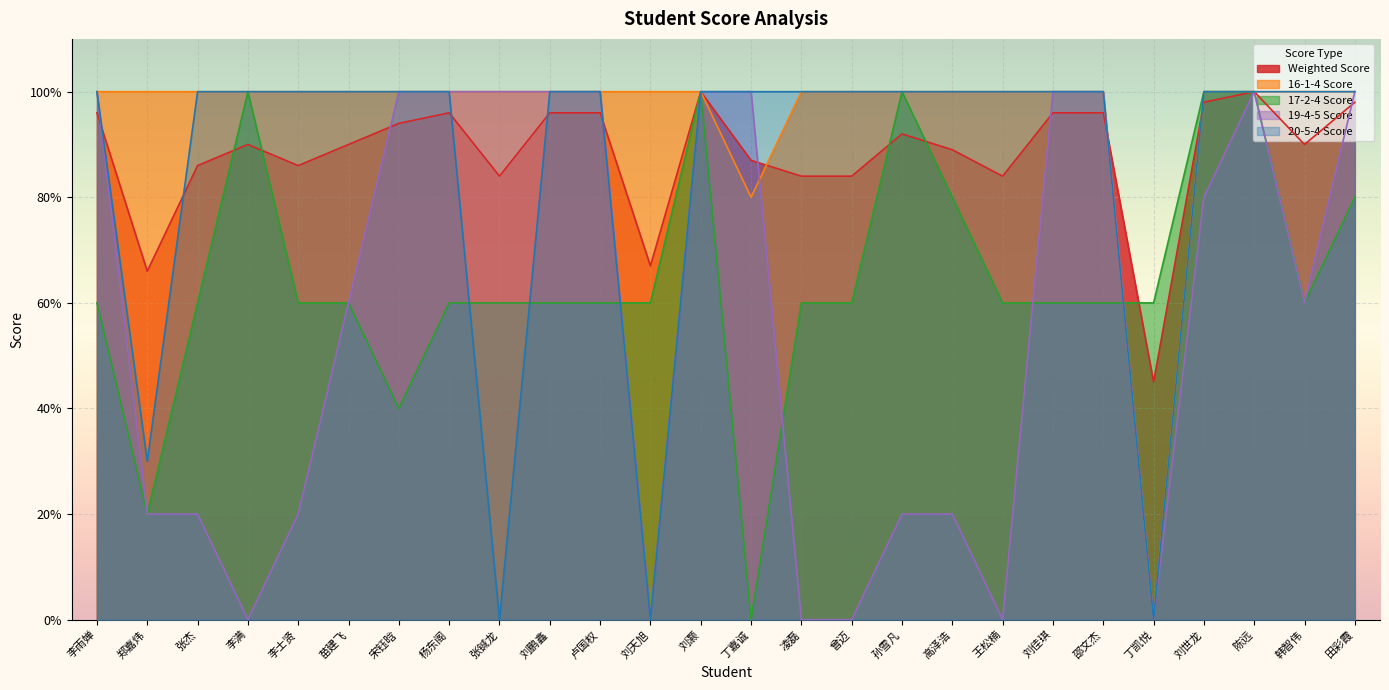

What is the difference between the Weighted Score values at 卢国权 and 张铖龙?

12